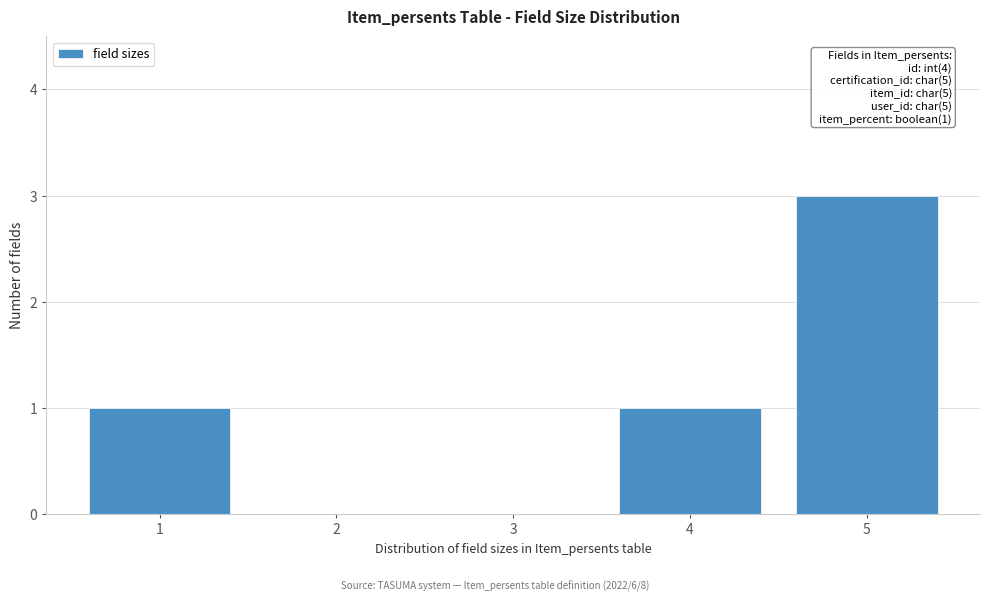

Reading left to right, extract all data points from this chart.

1=1	2=0	3=0	4=1	5=3